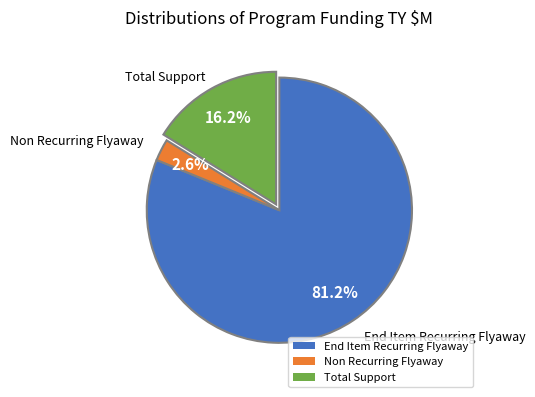

Which category has the biggest portion of the pie?

End Item Recurring Flyaway